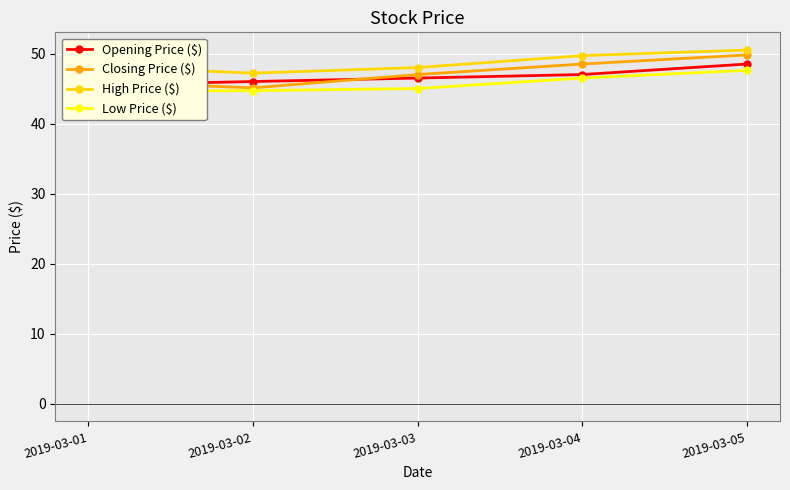

At which label does Opening Price ($) first exceed 46?

2019-03-03